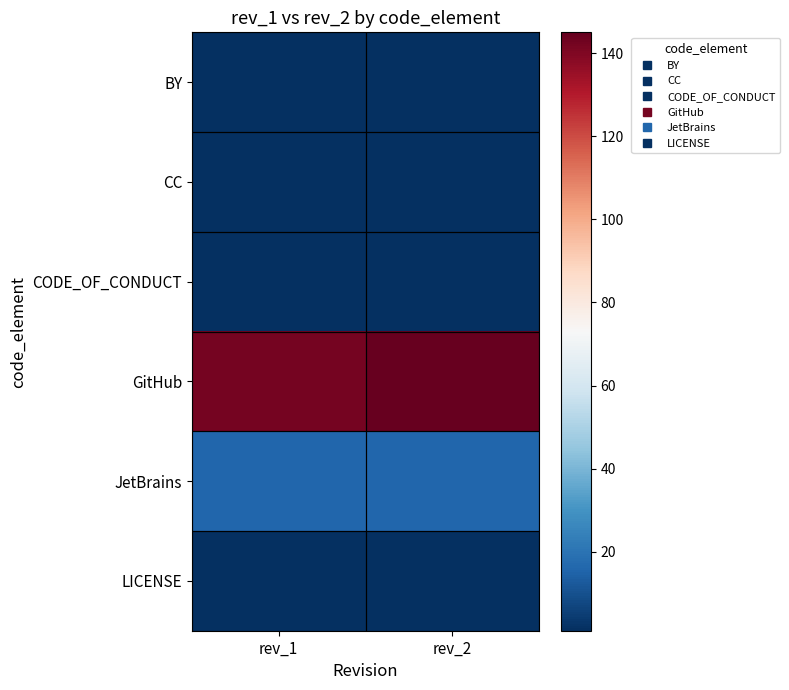

What is the spread (max minus min) of values at rev_2?

144